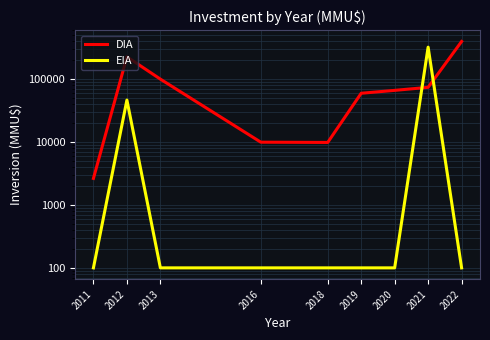

What is the difference between the highest and lowest values at 2021?

250387